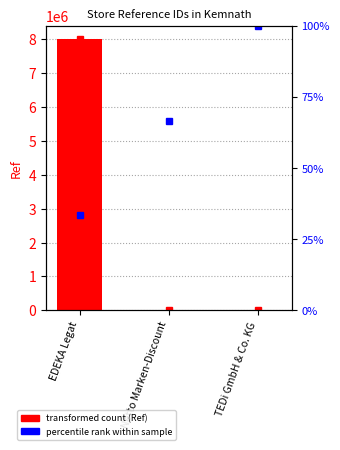

What is the greatest value displayed?

8001181